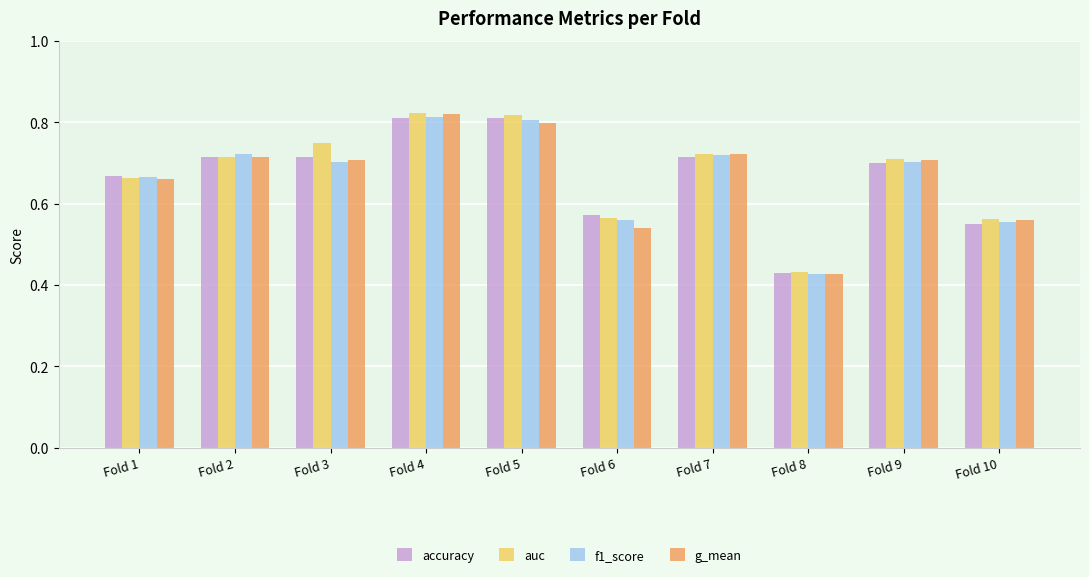

Count the number of categories in the chart.

10